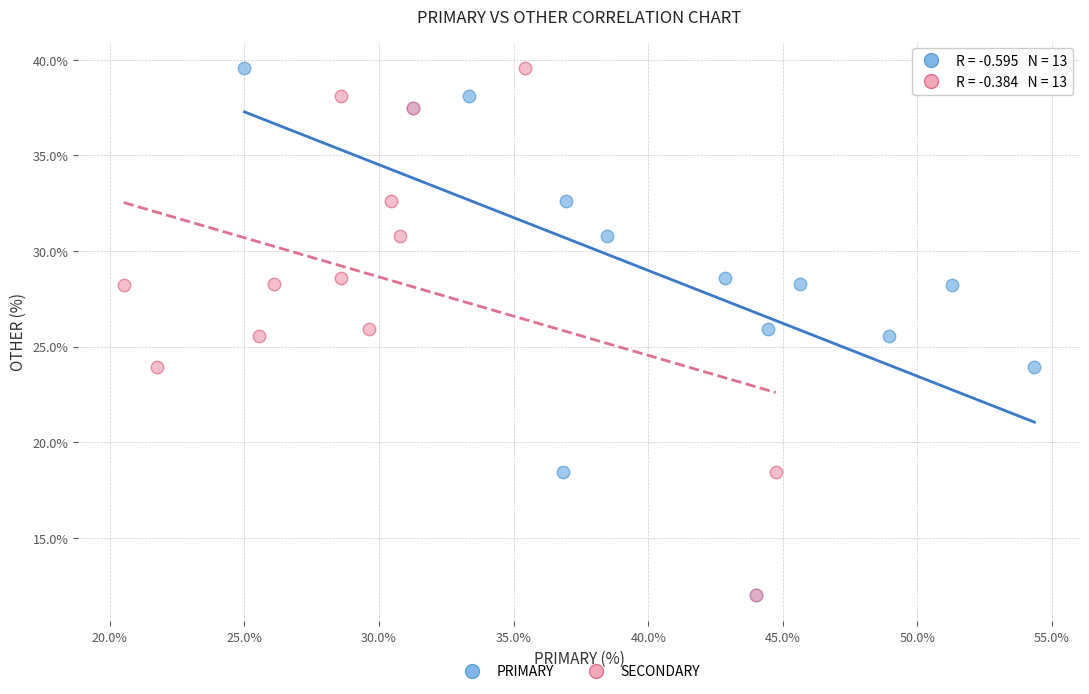

What are all the series names shown in the legend?

PRIMARY, SECONDARY